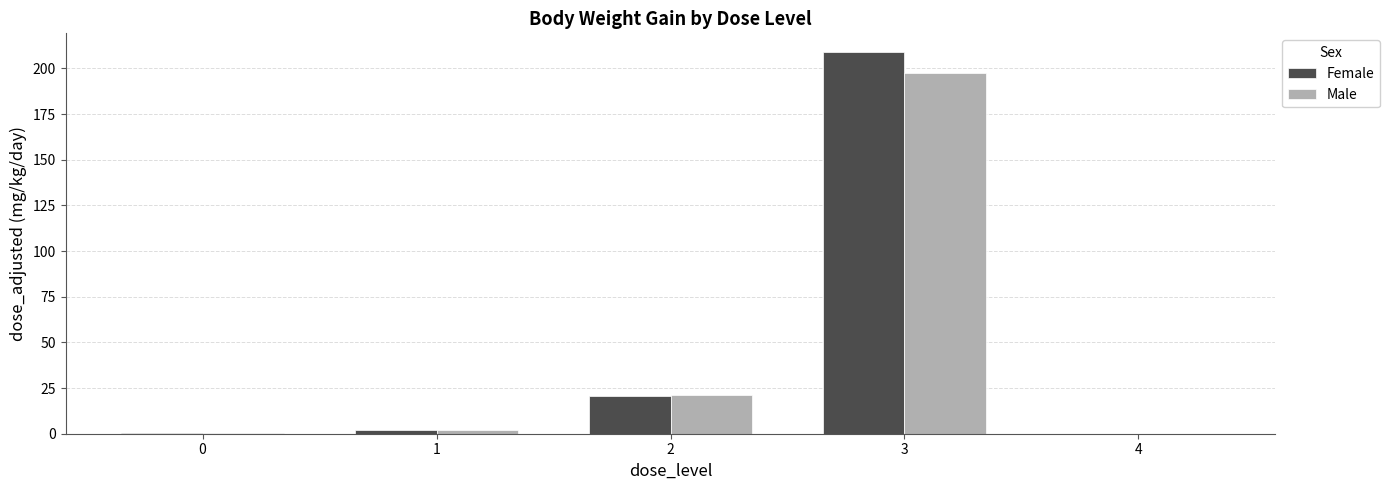

Count the number of categories in the chart.

5